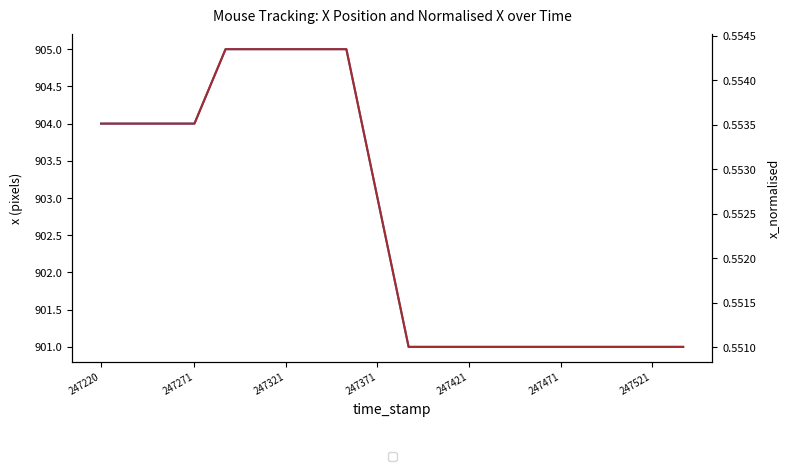

True or false: x_normalised has more than 1 points higher than both neighbors.

False